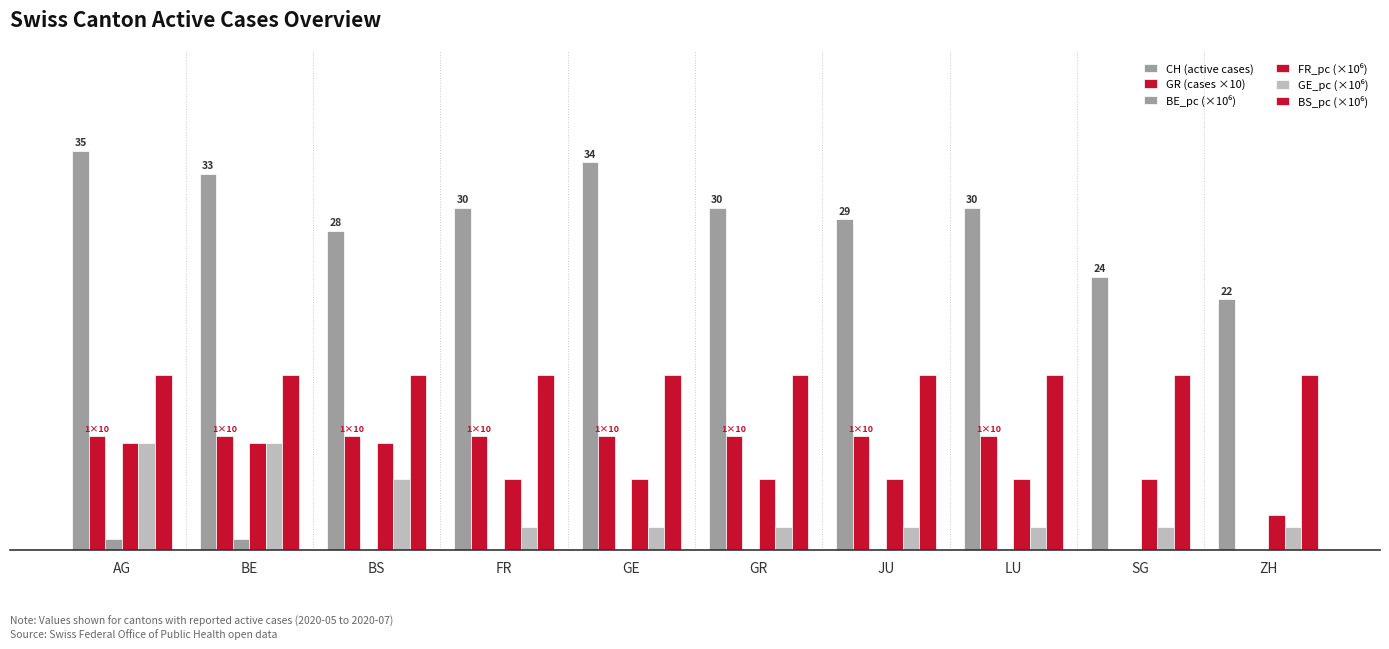

Reading left to right, extract all data points from this chart.

CH (active cases): 35.0	33.0	28.0	30.0	34.0	30.0	29.0	30.0	24.0	22.0
GR (cases ×10): 10.0	10.0	10.0	10.0	10.0	10.0	10.0	10.0	0.0	0.0
BE_pc (×10⁶): 1.0	1.0	0.0	0.0	0.0	0.0	0.0	0.0	0.0	0.0
FR_pc (×10⁶): 9.4	9.4	9.4	6.3	6.3	6.3	6.3	6.3	6.3	3.1
GE_pc (×10⁶): 9.4	9.4	6.3	2.0	2.0	2.0	2.0	2.0	2.0	2.0
BS_pc (×10⁶): 15.4	15.4	15.4	15.4	15.4	15.4	15.4	15.4	15.4	15.4